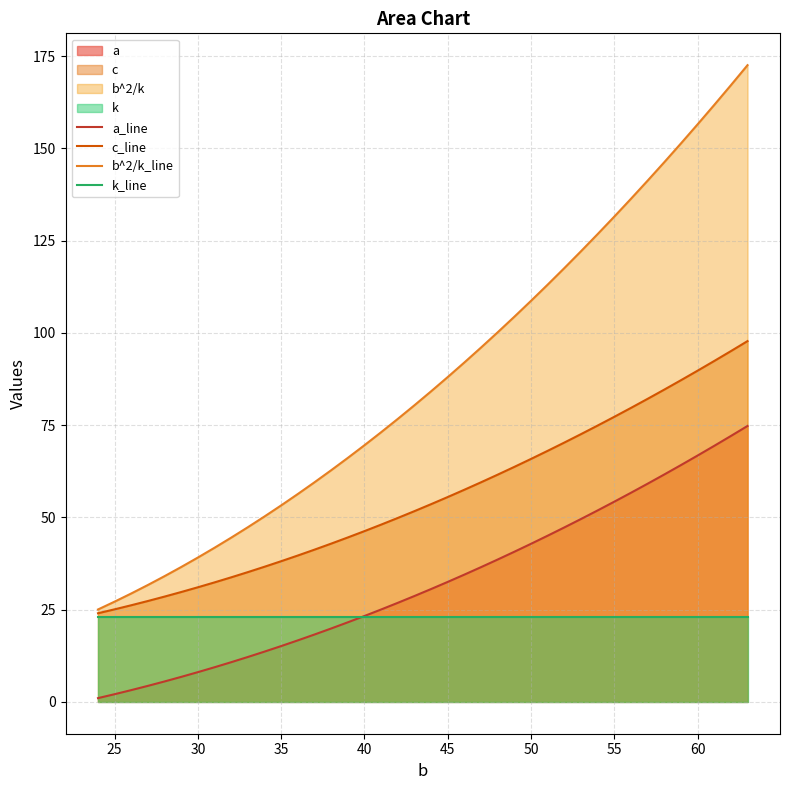

Which series has the largest total across all categories?

b^2/k_line